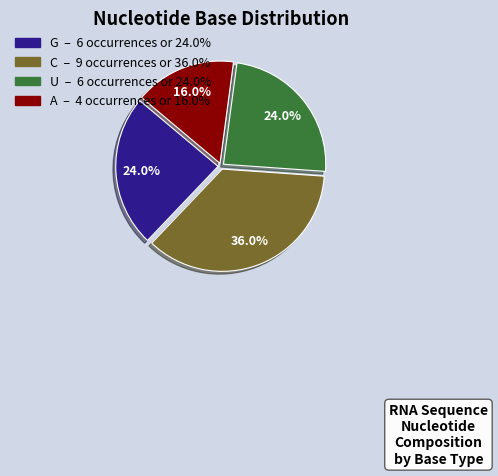

Which category has the smallest portion of the pie?

A